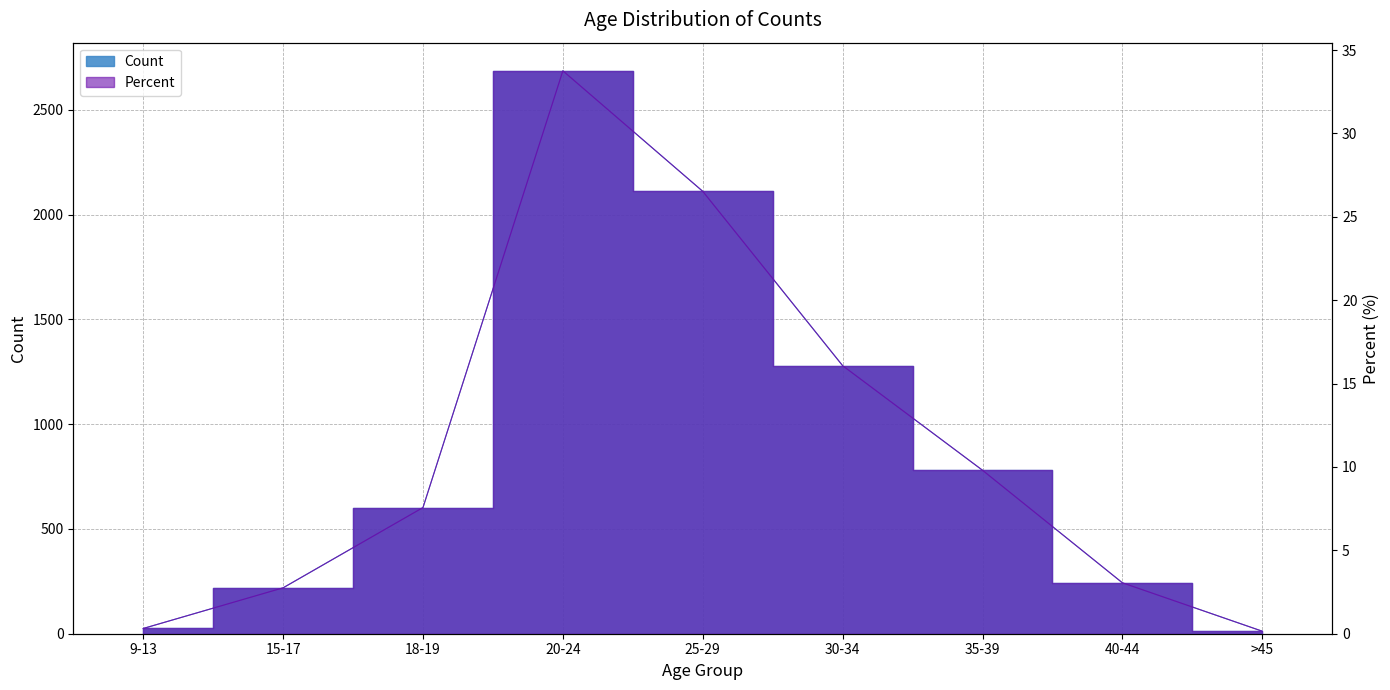

How many points are higher than both their immediate neighbors (excluding endpoints)?

1